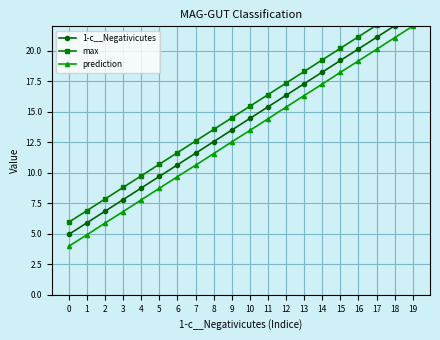

True or false: max and prediction cross at least once.

False